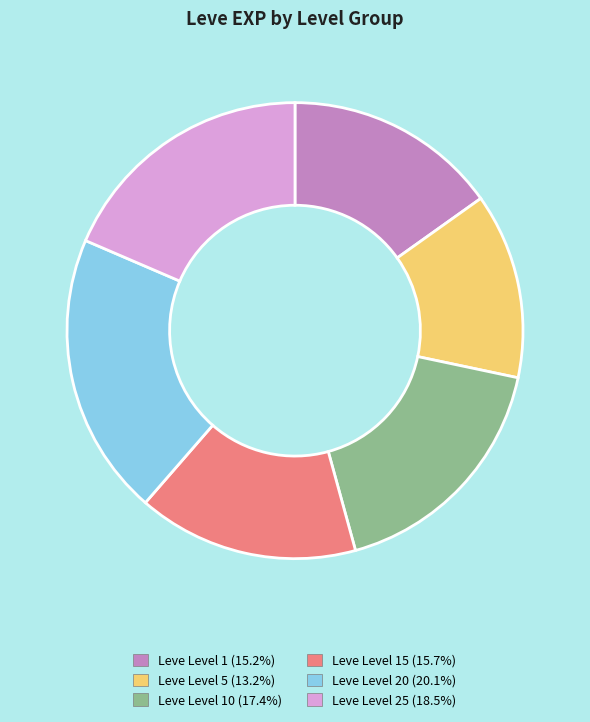

Is there any slice that represents more than half of the pie?

No